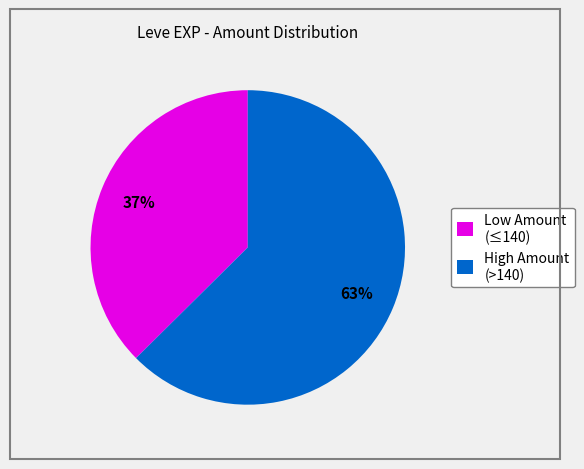

Is there a majority slice in this chart?

Yes